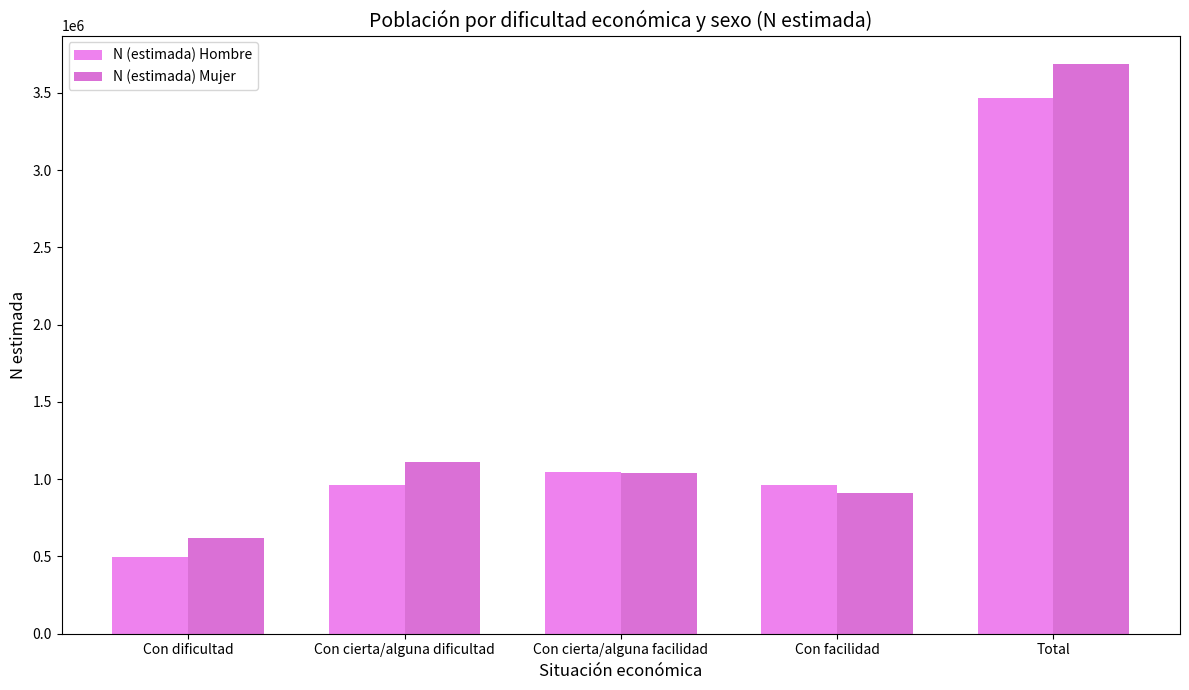

Are the bars grouped side by side (vs. stacked)?

Yes